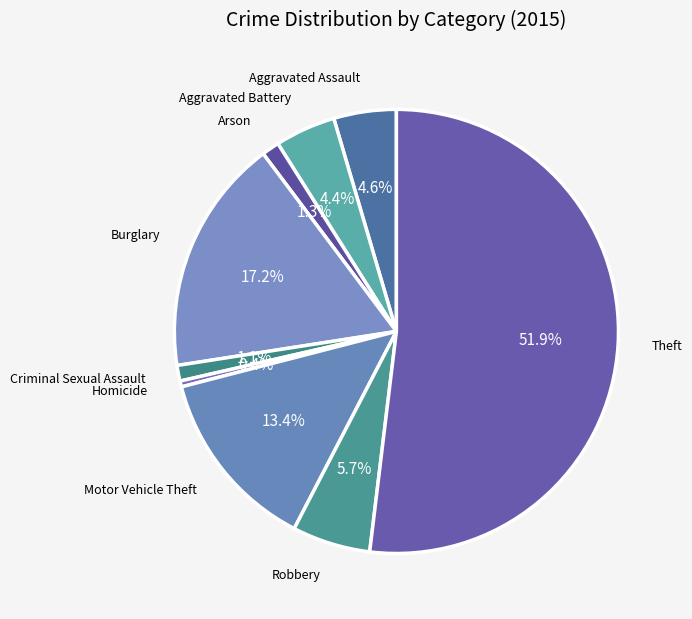

How much of the chart is everything except Motor Vehicle Theft?

86.6%